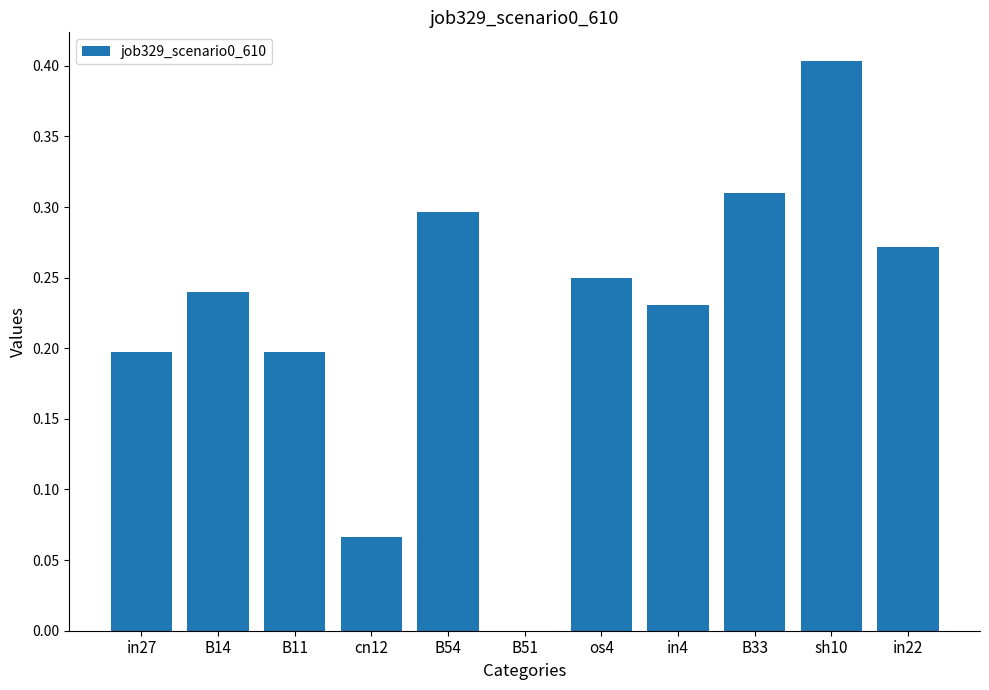

Is it true that the value at in27 is 0.2?

True